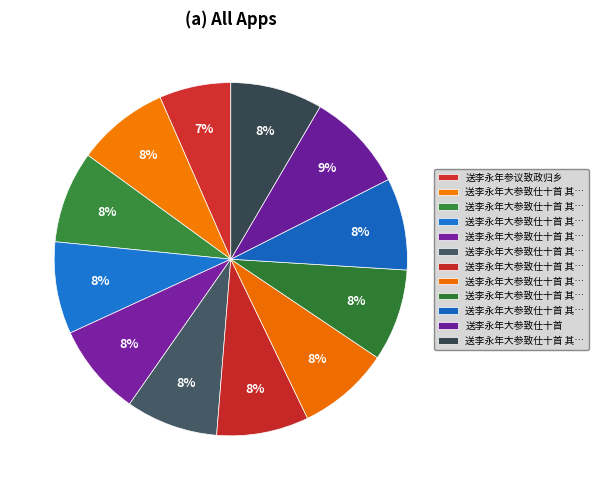

Count the number of slices in the pie.

12